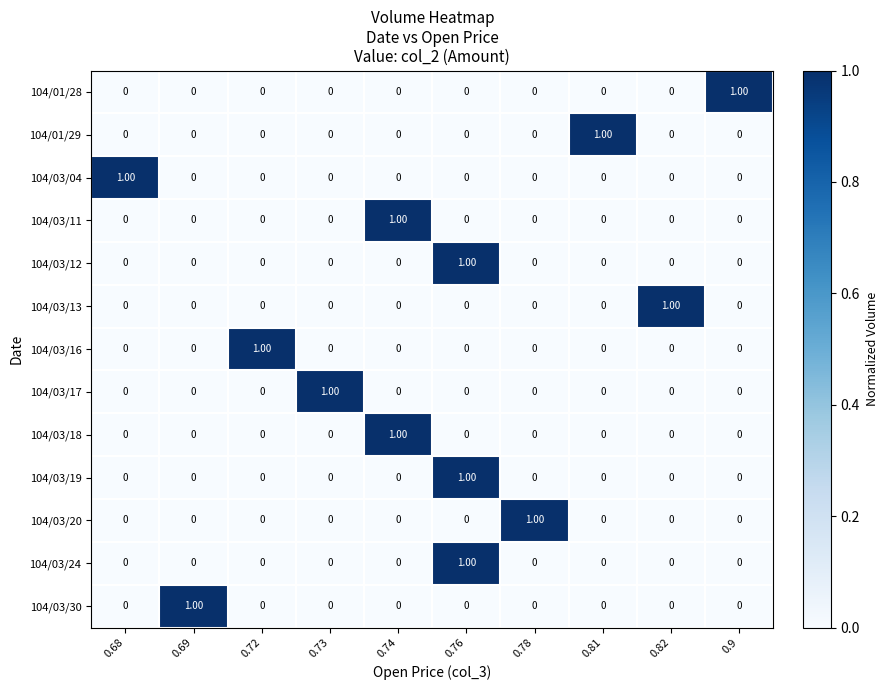

Is the value of 104/01/28 at 0.9 greater than the value of 104/03/18 at 0.69?

Yes